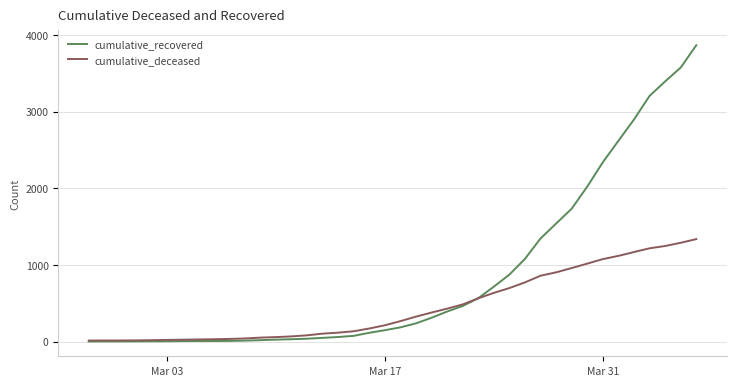

Which series has the largest total across all categories?

cumulative_recovered